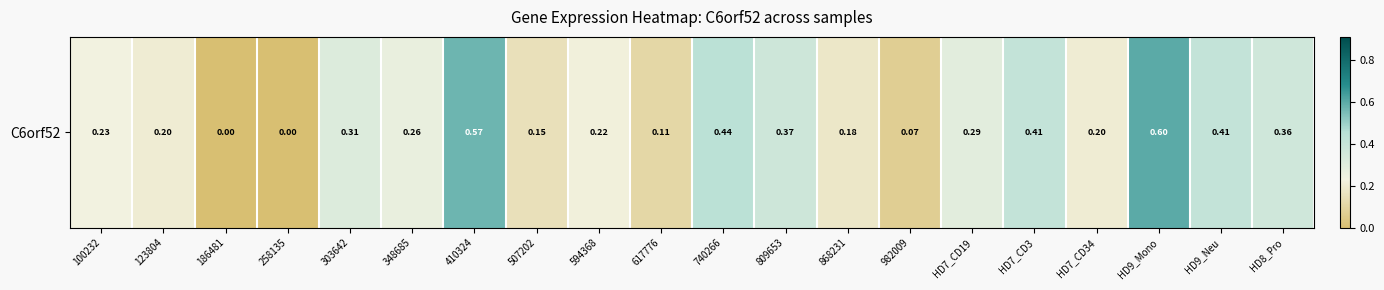

What is the sum of the values at HD7_CD34 and 809653?

0.6